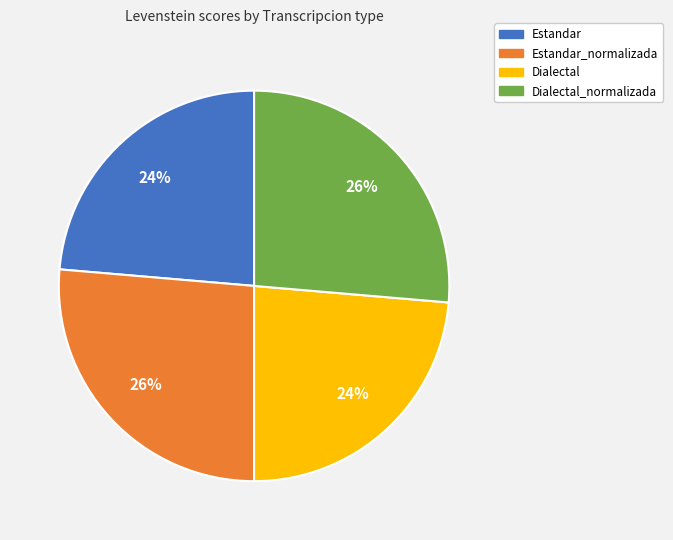

Does any single category account for the majority?

No